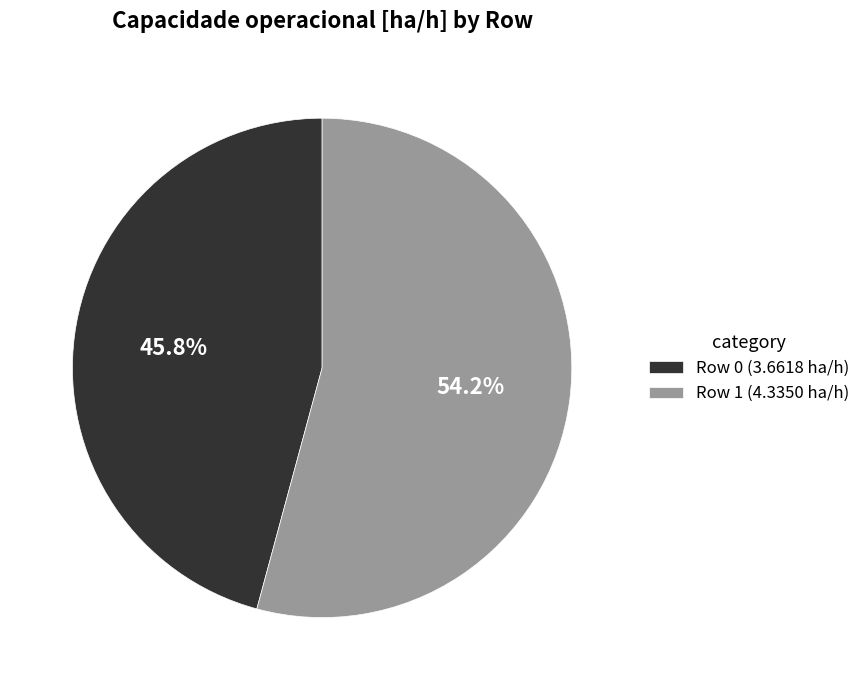

How much of the chart is everything except Row 0?

54.2%